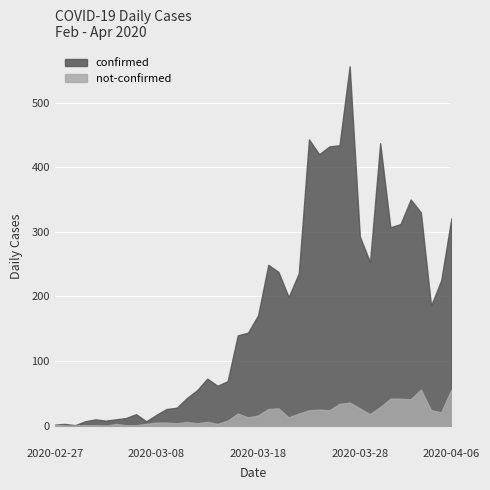

What is the label of the 23rd point from the left?

2020-03-20